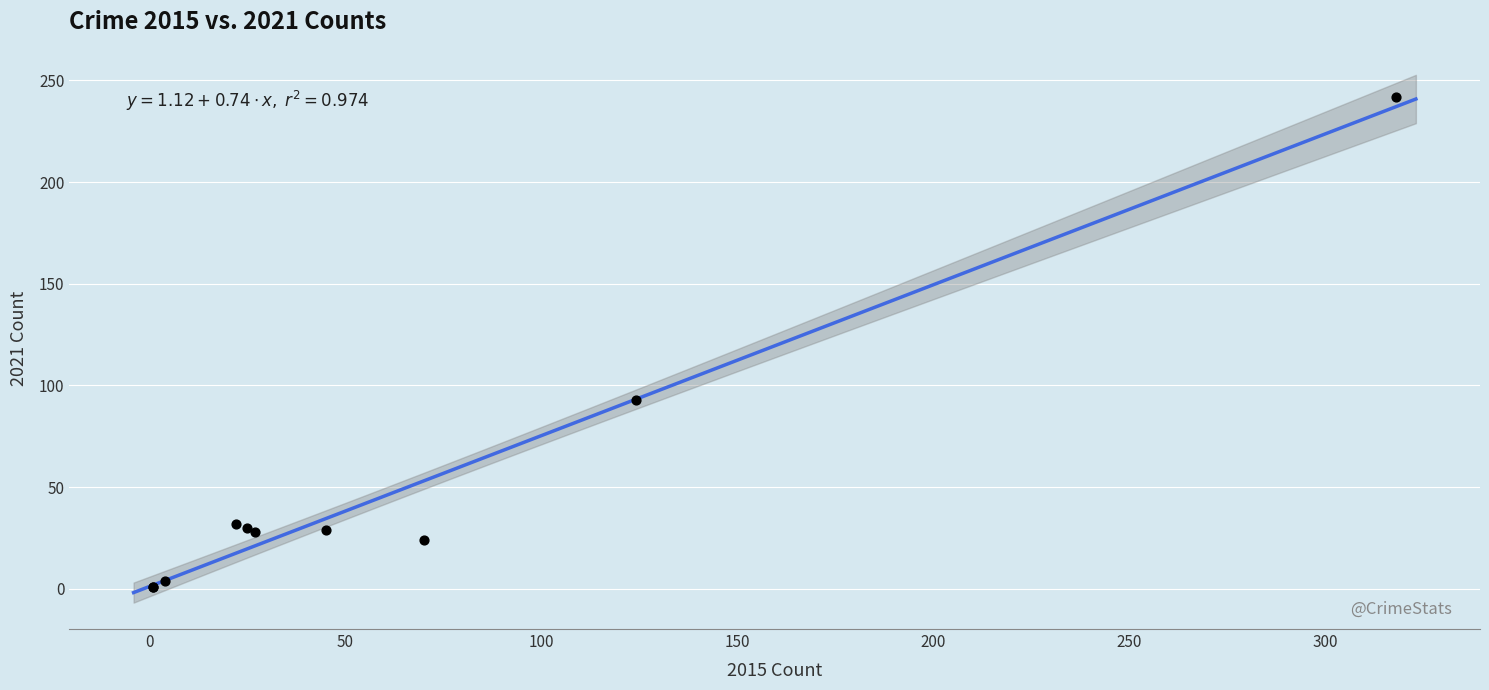

What Y value in the scatter plot is closest to 121?

93